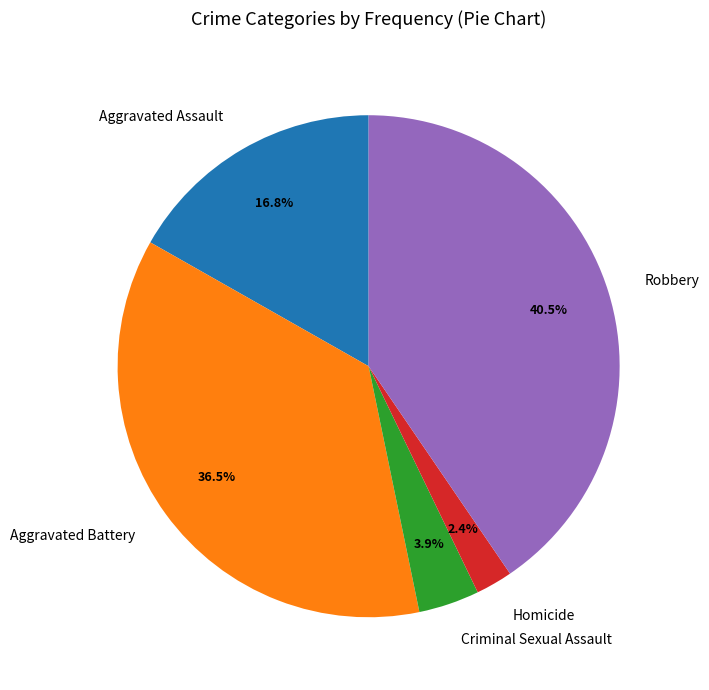

Between Homicide and Aggravated Battery, which is larger?

Aggravated Battery